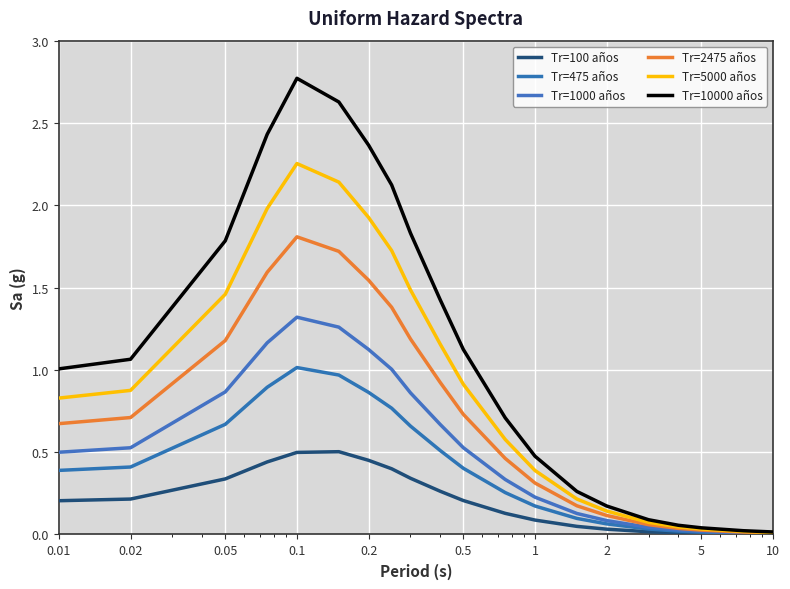

Which series has the widest spread of values?

Tr=10000 años